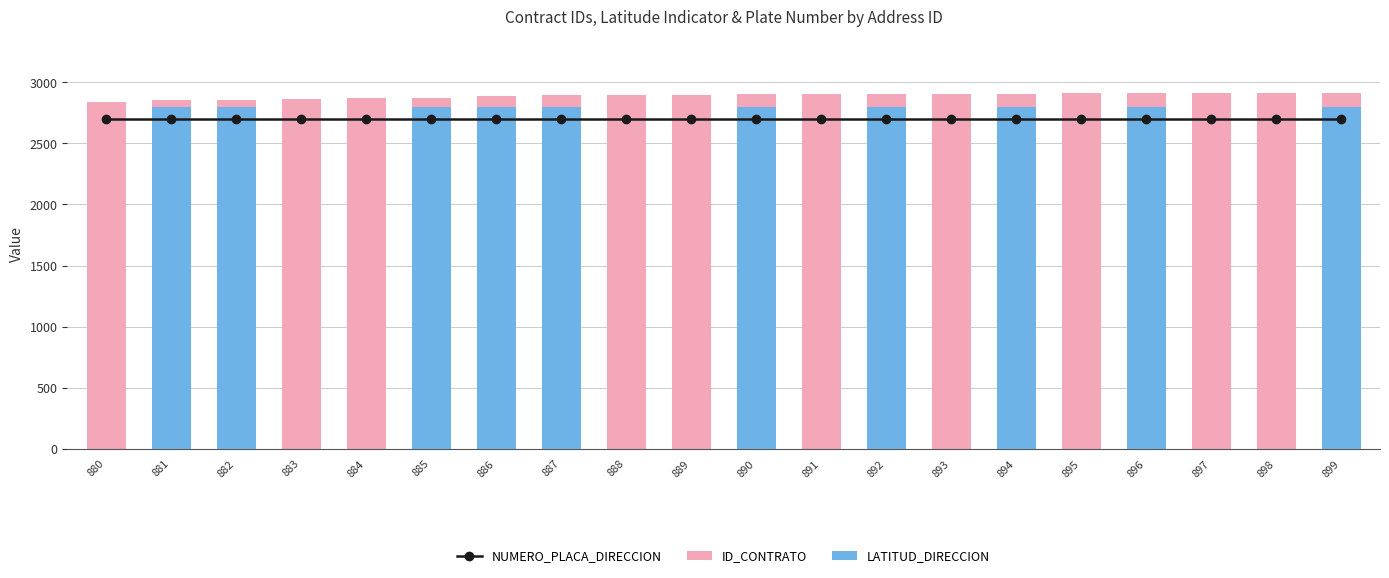

What is the greatest value displayed?

2916